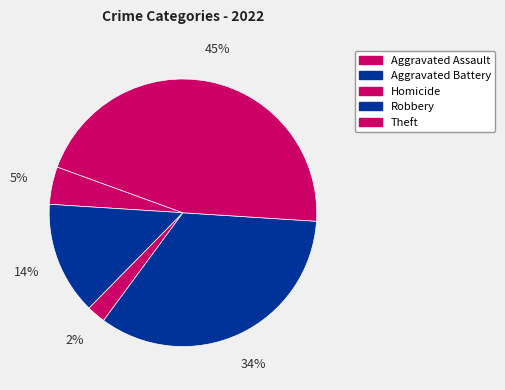

Rank the categories by value from lowest to highest.

Homicide, Aggravated Assault, Aggravated Battery, Robbery, Theft